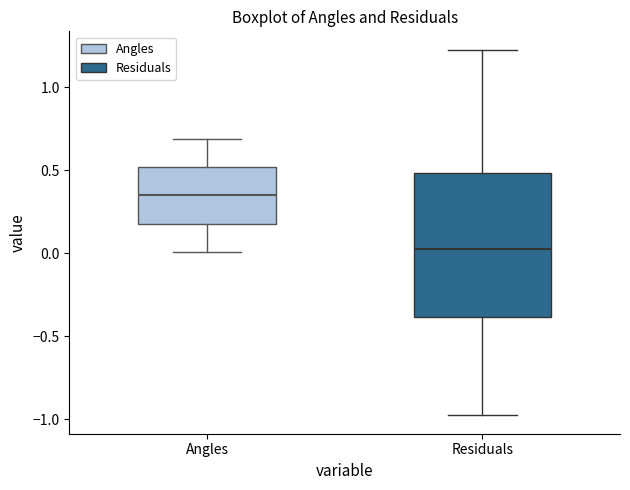

Which box has the lowest median line?

Residuals